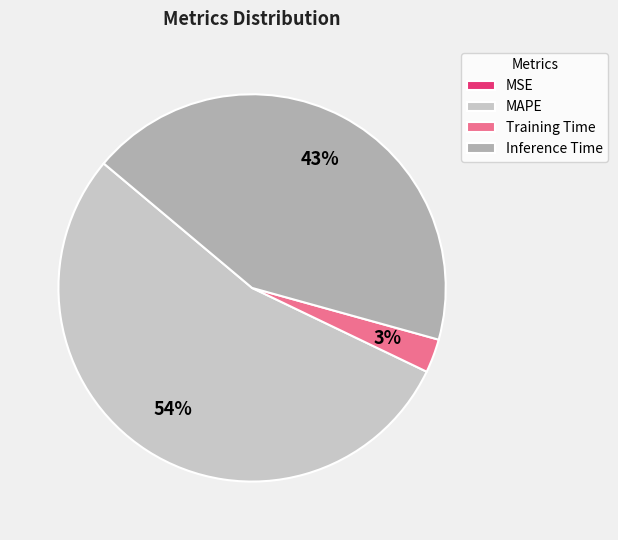

Does any single category account for the majority?

Yes